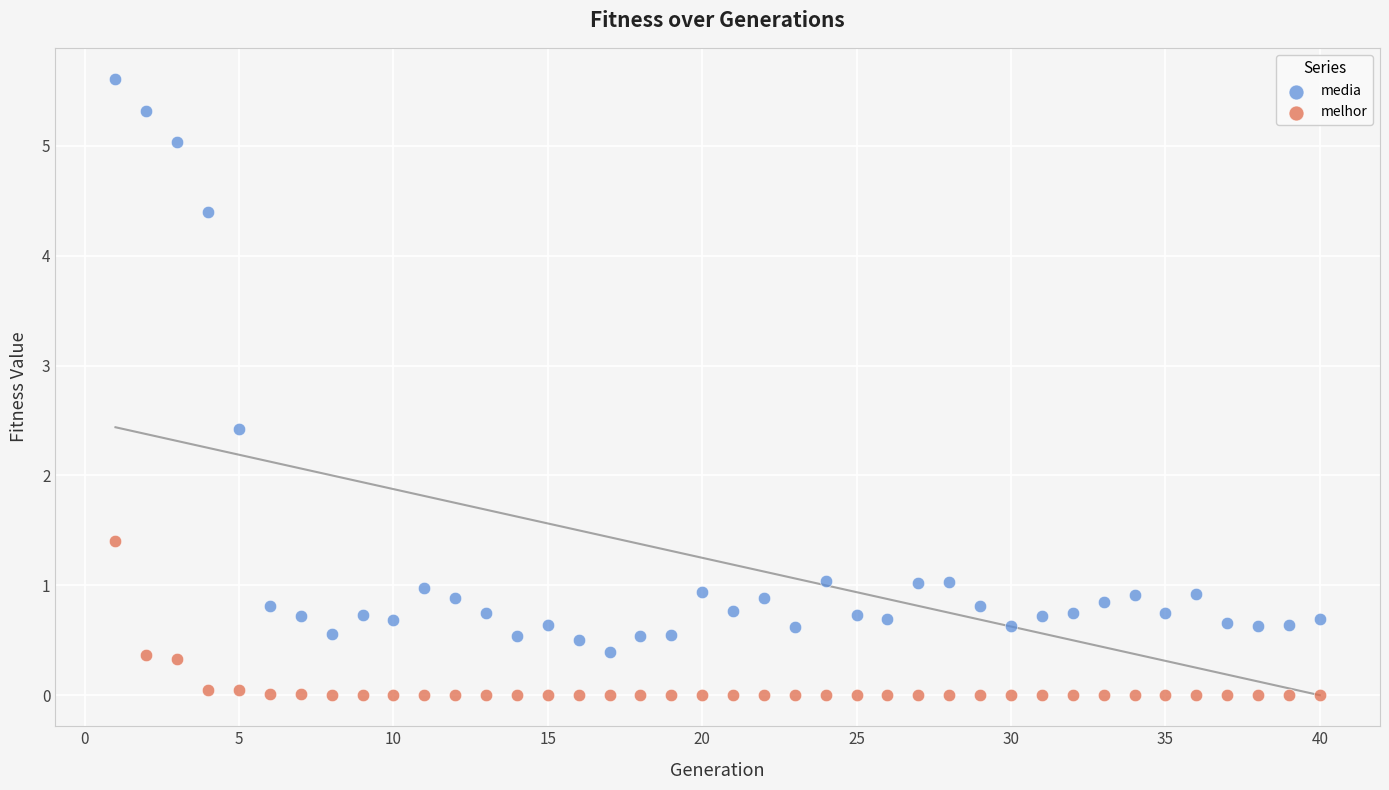

Which series has the largest Y range (max minus min)?

media